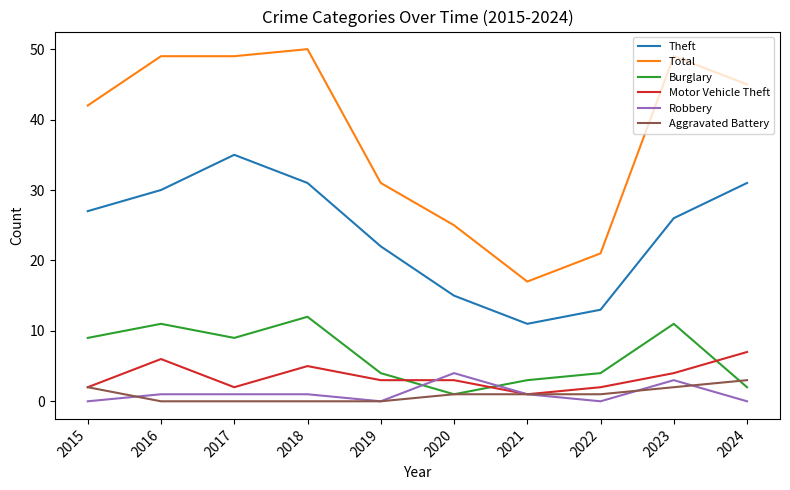

Is the value of Theft at 2019 greater than the value of Motor Vehicle Theft at 2019?

Yes